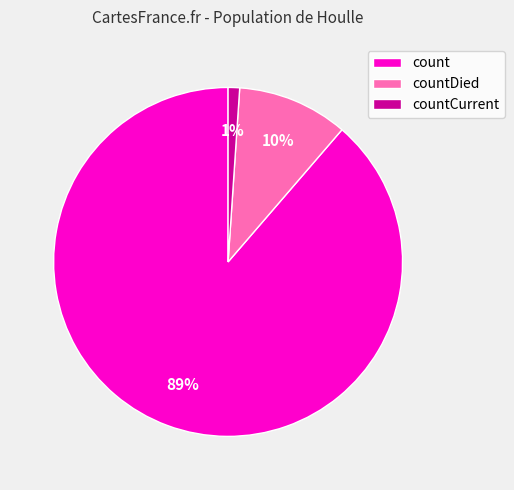

To the nearest percent, what percentage of the pie is countDied?

10%